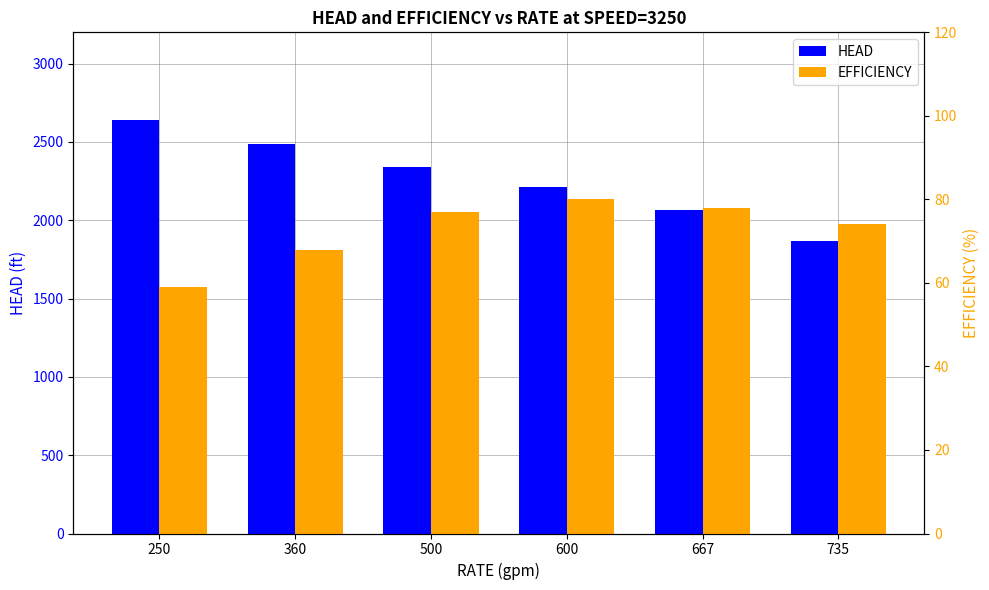

Is the value of HEAD at 667 greater than the value of EFFICIENCY at 600?

Yes